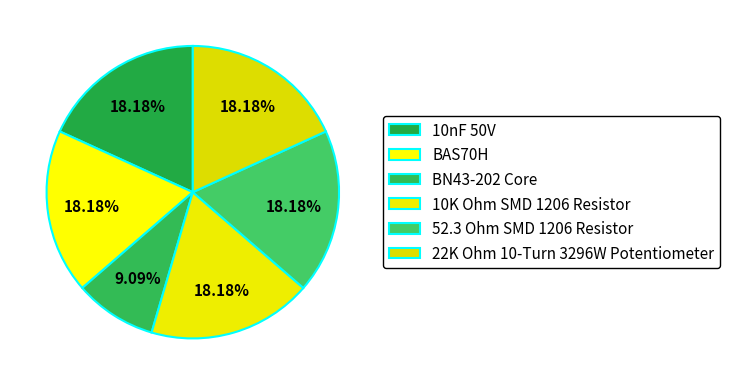

Combined, do 10nF 50V and BAS70H account for over 50%?

No